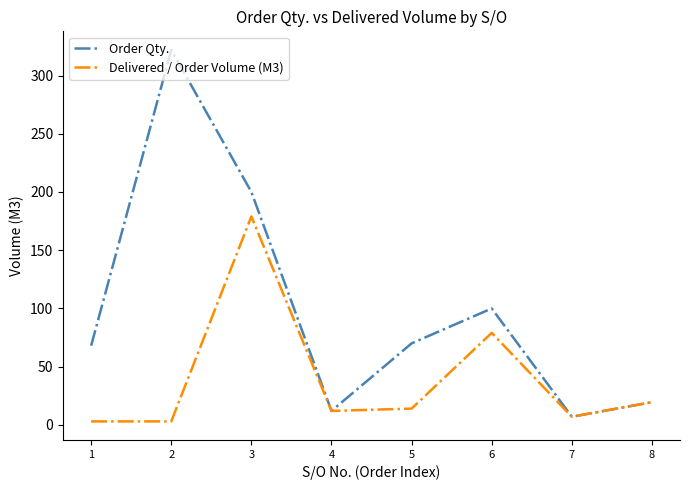

The value of Order Qty. at 1 is 94.7. True or false?

False